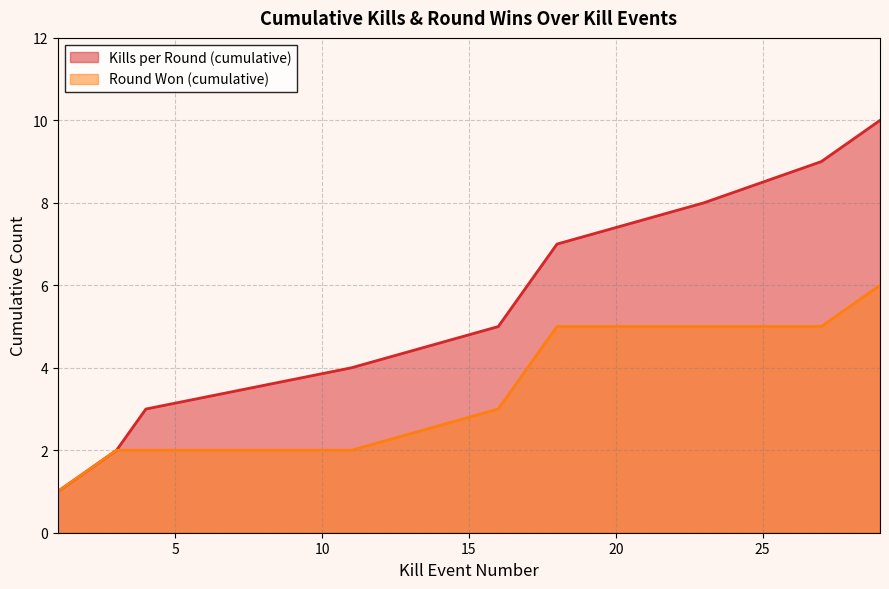

Reading left to right, list all the values displayed in this chart.

Kills per Round (cumulative): 1	2	3	4	5	6	7	8	9	10
Round Won (cumulative): 1	2	2	2	3	4	5	5	5	6